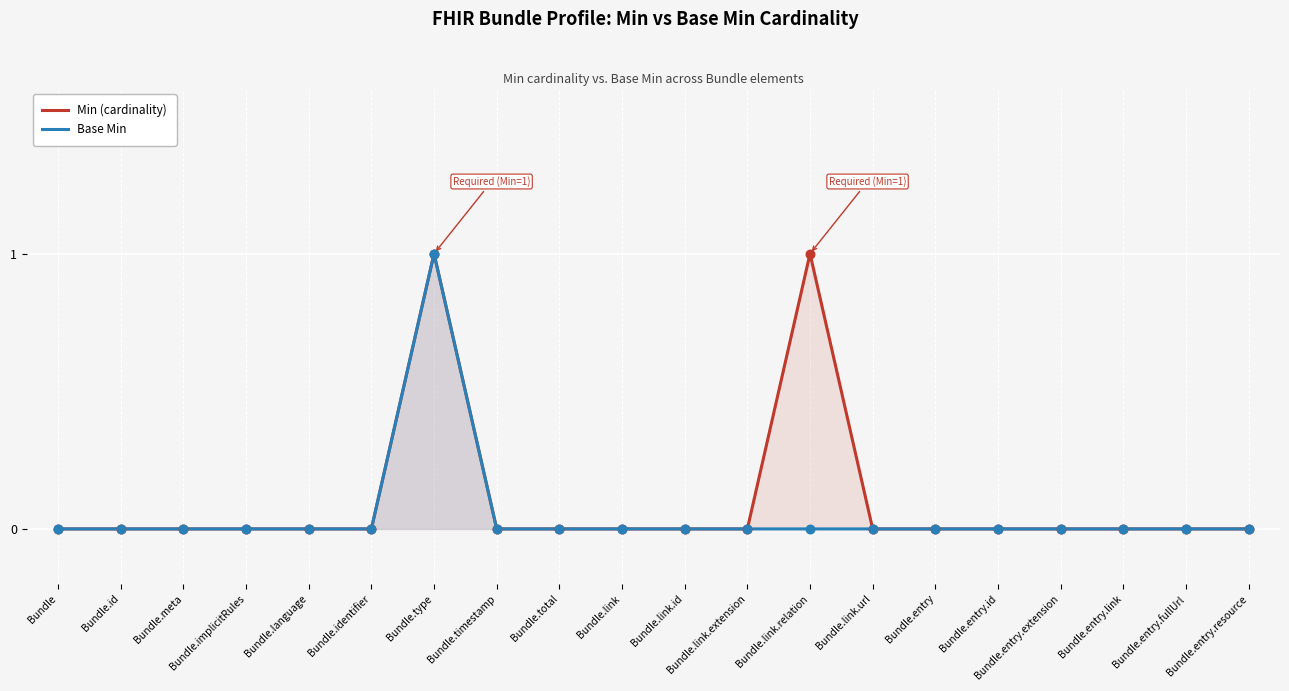

What is the total value across all series at Bundle.link.relation?

1